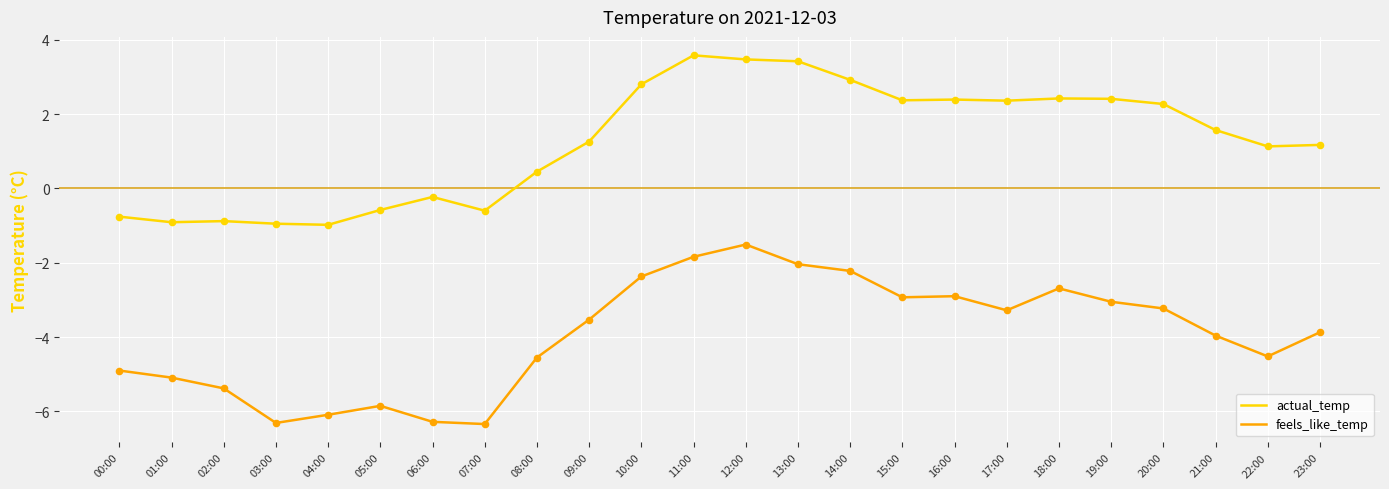

What is the total value across all series at 21:00?

-2.4